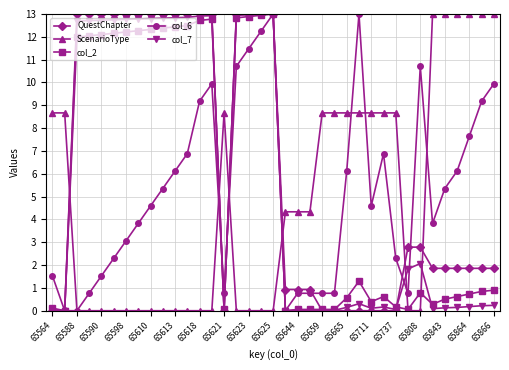

What is the maximum value for col_2?

13.0